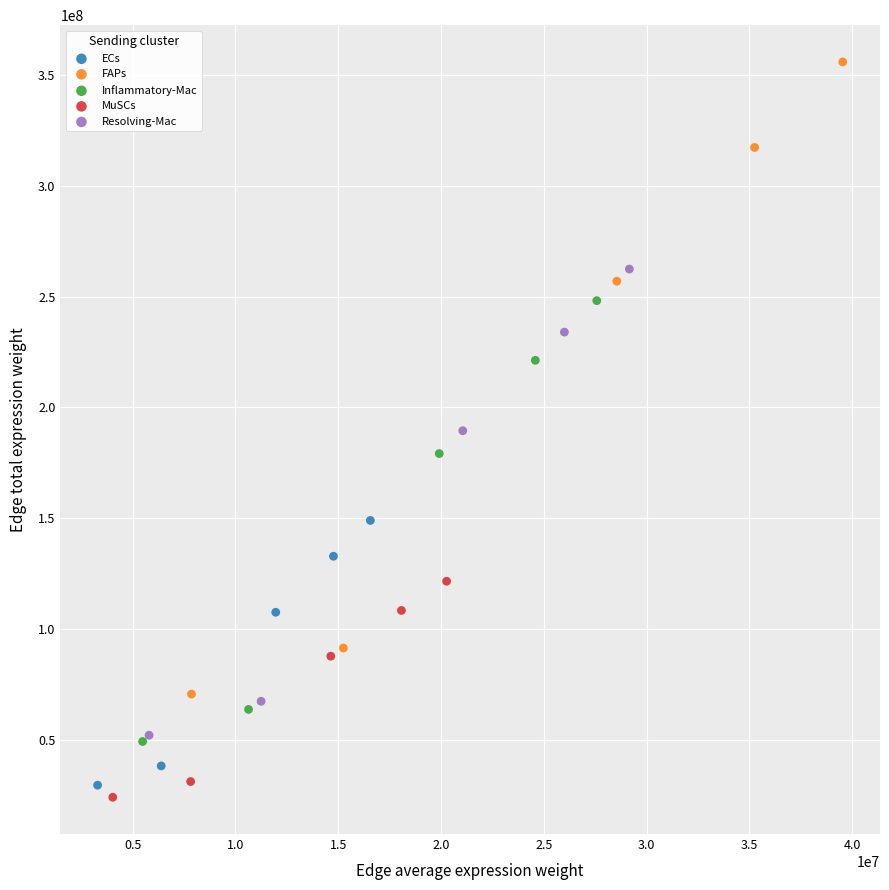

Which series has the widest spread of Y values?

FAPs